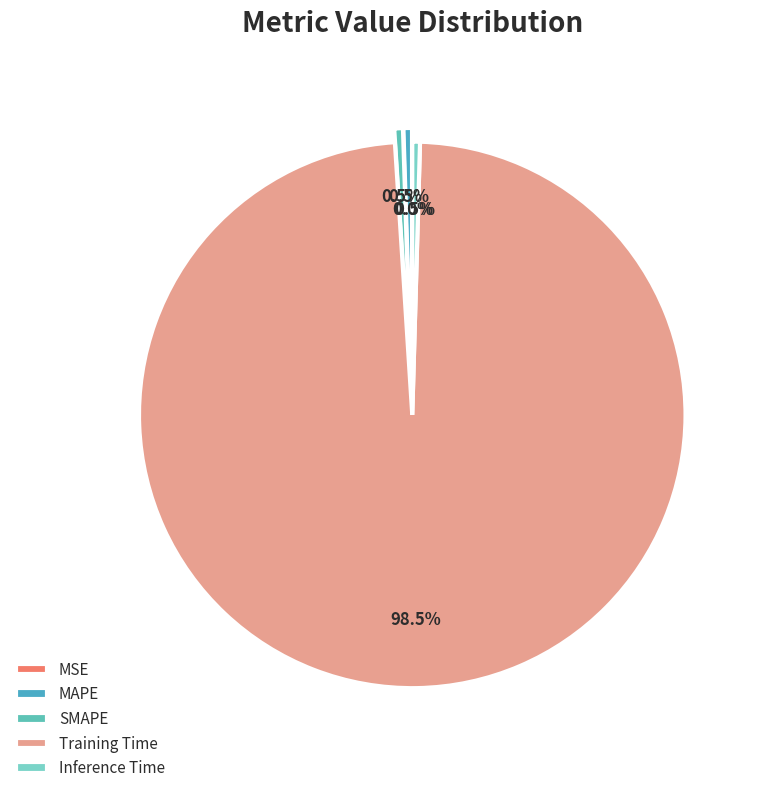

How many slices are in this pie chart?

5